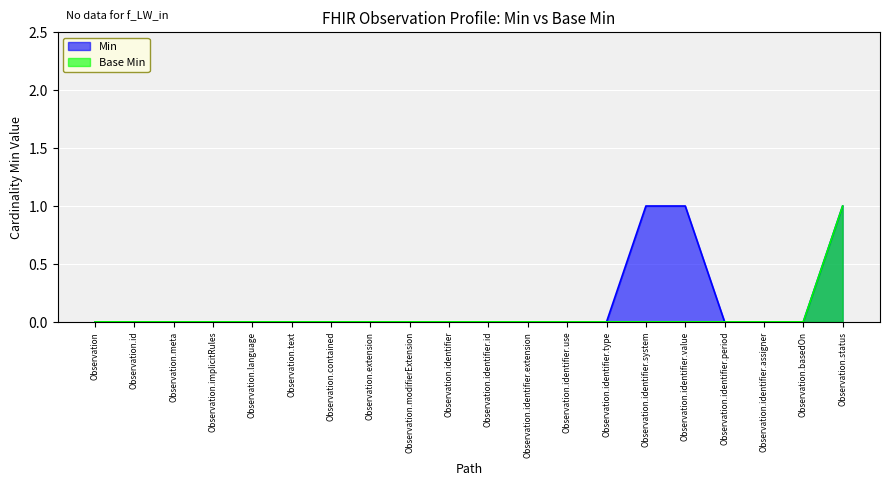

List the series in order of their peak value, highest first.

Min, Base Min